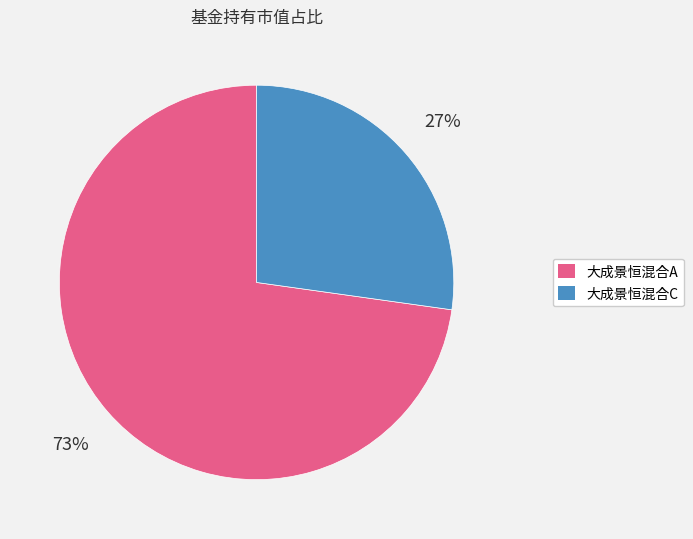

Do 大成景恒混合C and 大成景恒混合A together represent more than half of the pie?

Yes